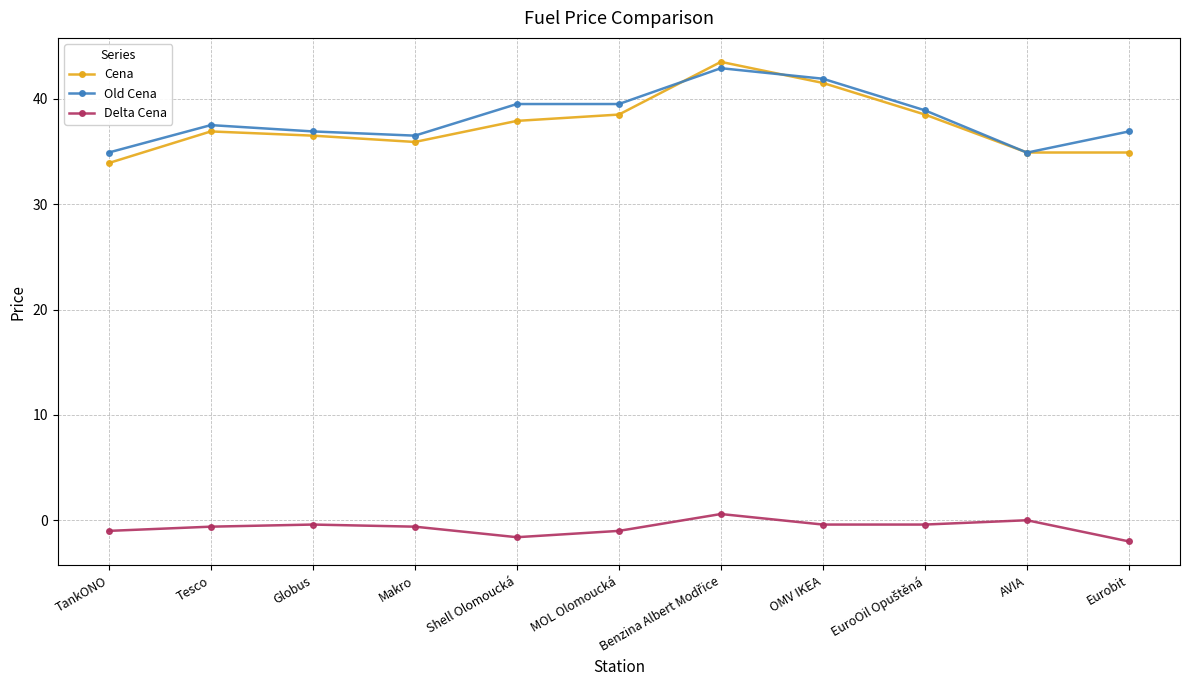

How many interior local peaks does the Cena series have?

2